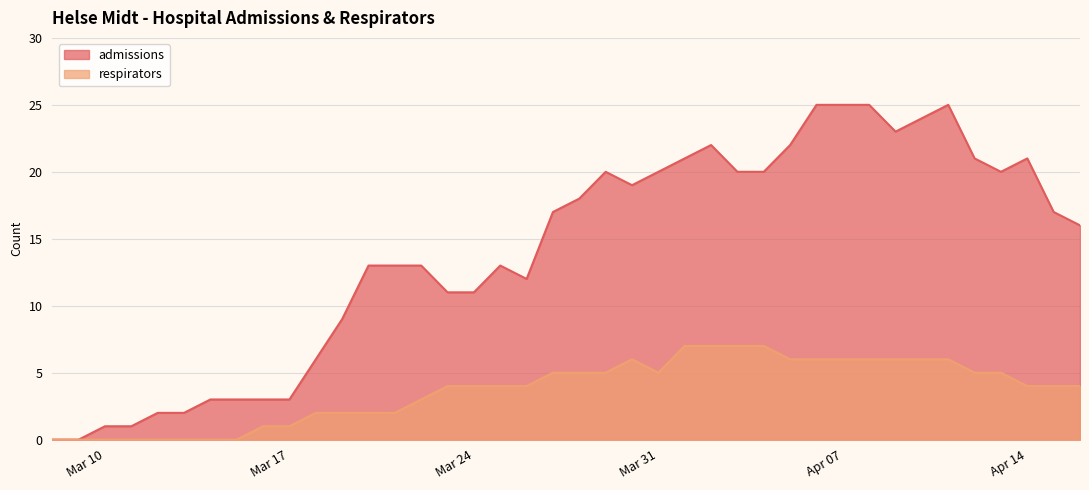

List the series in order of their peak value, lowest first.

respirators, admissions